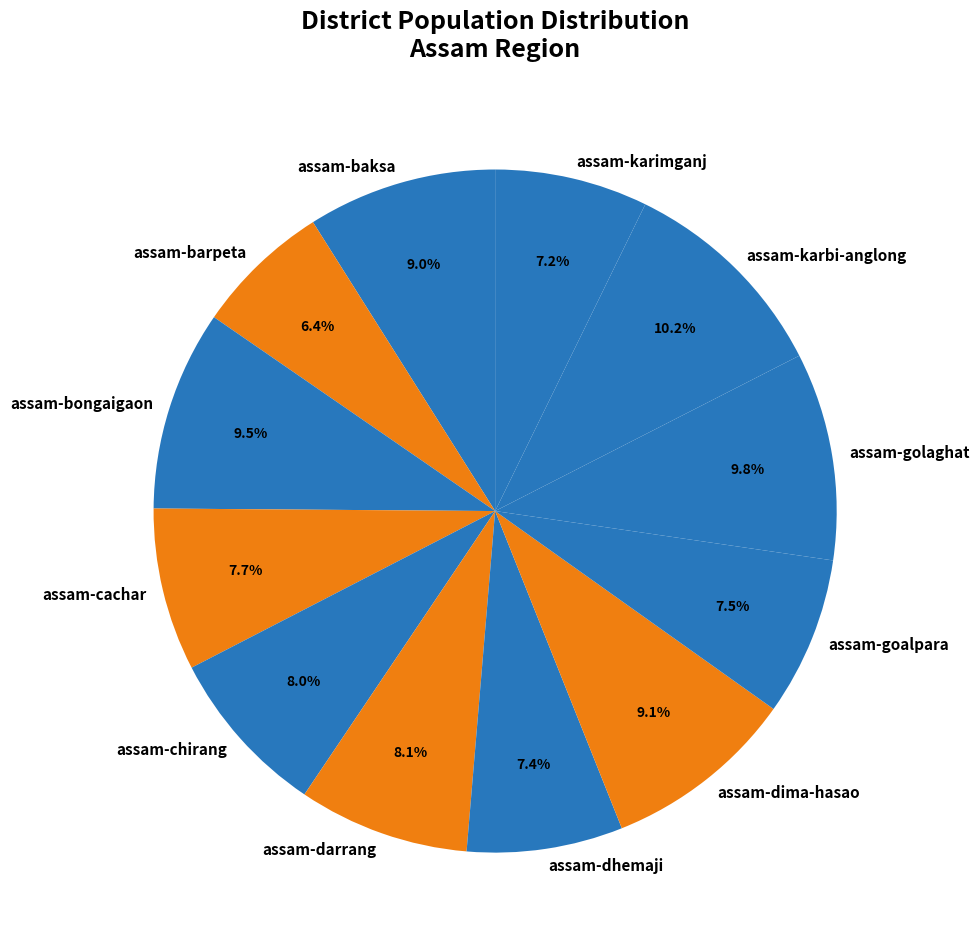

How many slices are in this pie chart?

12